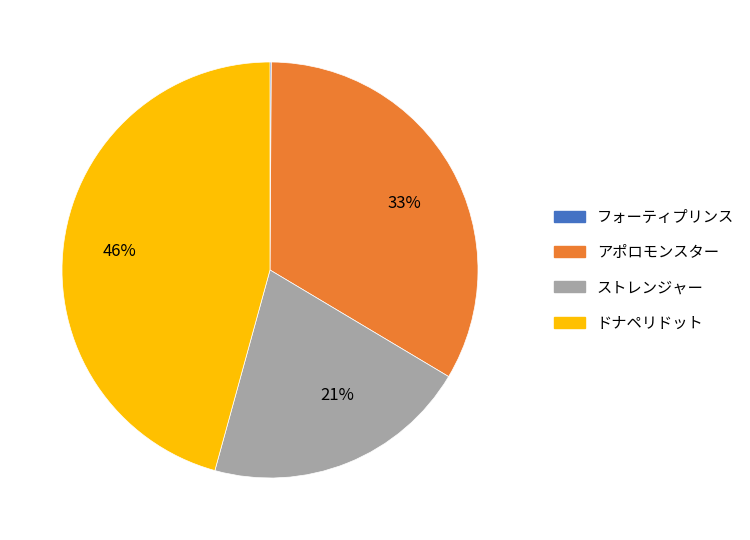

What is the largest slice in the pie chart?

ドナペリドット